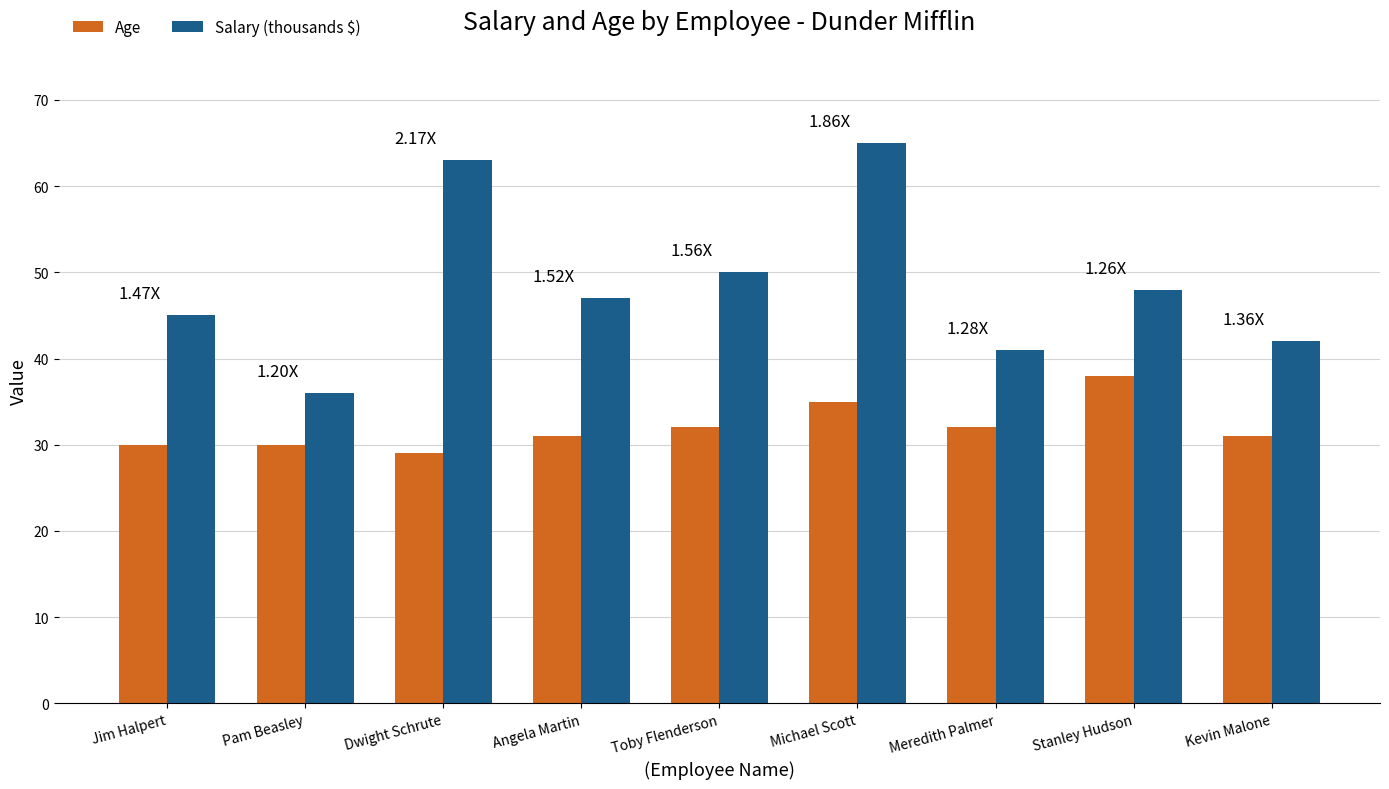

What is the approximate value of Salary (thousands $) at Dwight Schrute?

63